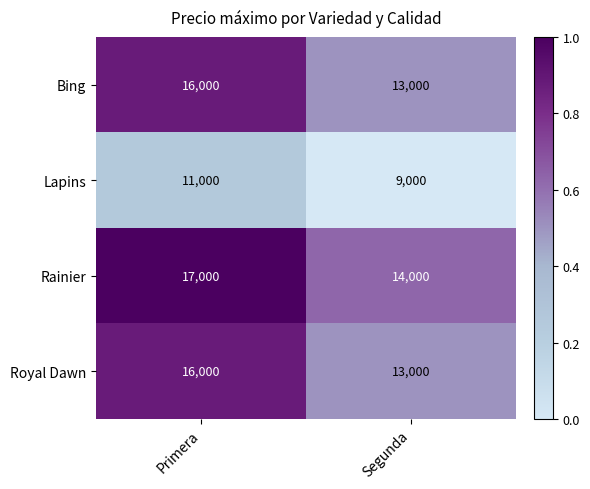

How many series are shown in this chart?

4